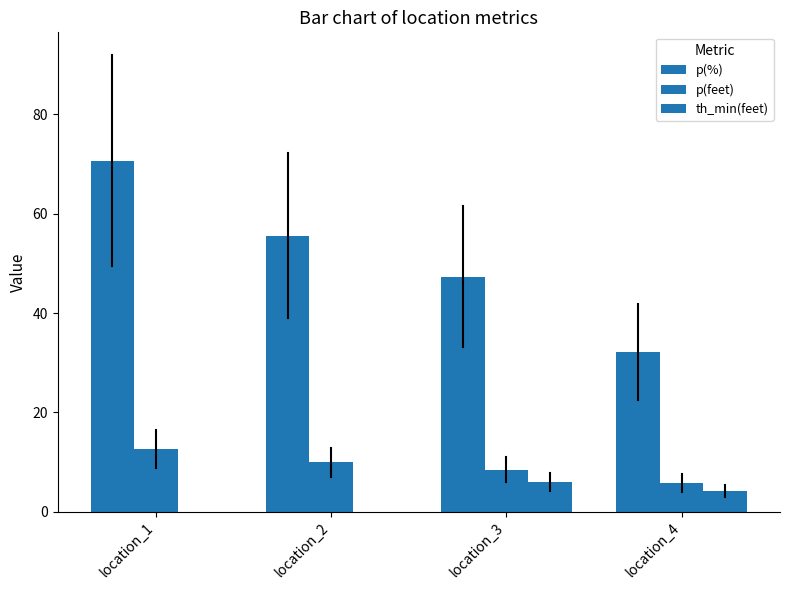

At which label does p(%) reach its minimum?

location_4